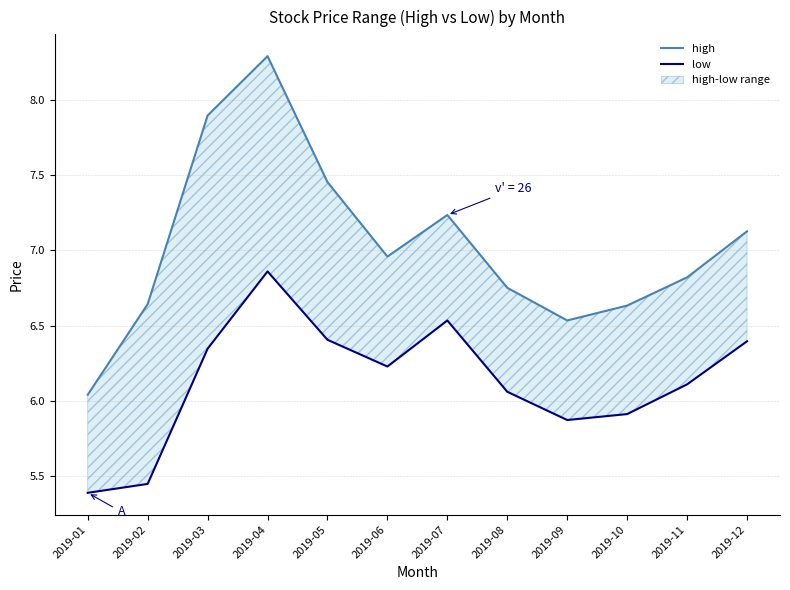

What is the spread (max minus min) of values at 2019-06?

0.7